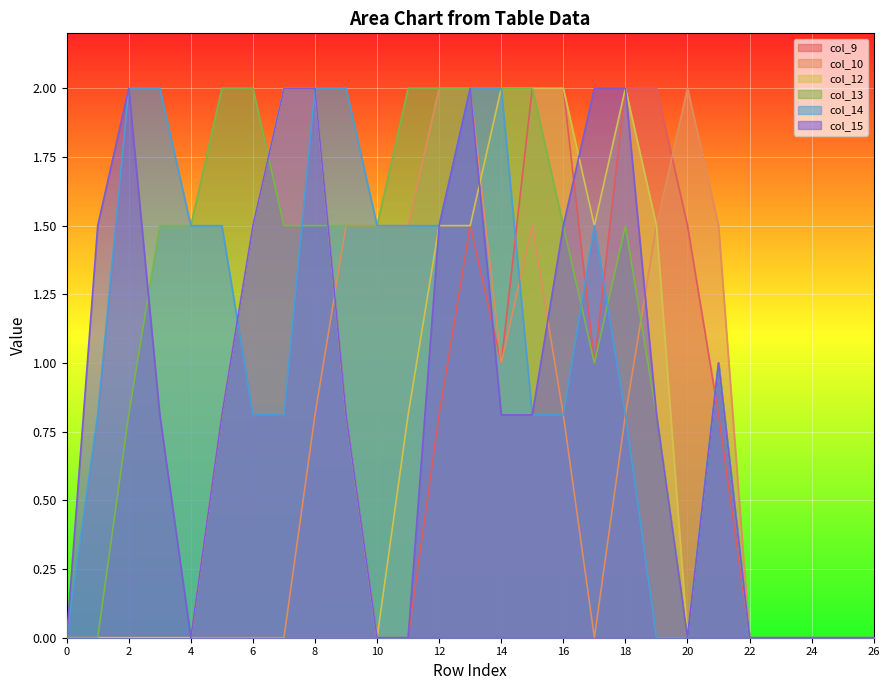

Reading left to right, extract all data points from this chart.

col_9: 0.0	0.0	0.0	0.0	0.0	0.0	0.0	0.0	0.0	0.0	0.0	0.0	0.8	1.5	1.0	2.0	2.0	1.0	2.0	2.0	1.5	0.8	0.0	0.0	0.0	0.0	0.0
col_10: 0.0	0.0	0.0	0.0	0.0	0.0	0.0	0.0	0.8	1.5	1.5	1.5	2.0	2.0	1.0	1.5	0.8	0.0	0.8	1.5	2.0	1.5	0.0	0.0	0.0	0.0	0.0
col_12: 0.0	0.0	0.0	0.0	0.0	0.8	1.5	2.0	2.0	0.8	0.0	0.8	1.5	1.5	2.0	2.0	2.0	1.5	2.0	1.5	0.0	1.0	0.0	0.0	0.0	0.0	0.0
col_13: 0.0	0.0	0.8	1.5	1.5	2.0	2.0	1.5	1.5	1.5	1.5	2.0	2.0	2.0	2.0	2.0	1.5	1.0	1.5	0.8	0.0	1.0	0.0	0.0	0.0	0.0	0.0
col_14: 0.0	0.8	2.0	2.0	1.5	1.5	0.8	0.8	2.0	2.0	1.5	1.5	1.5	2.0	2.0	0.8	0.8	1.5	0.8	0.0	0.0	1.0	0.0	0.0	0.0	0.0	0.0
col_15: 0.0	1.5	2.0	0.8	0.0	0.8	1.5	2.0	2.0	0.8	0.0	0.0	1.5	2.0	0.8	0.8	1.5	2.0	2.0	0.8	0.0	1.0	0.0	0.0	0.0	0.0	0.0